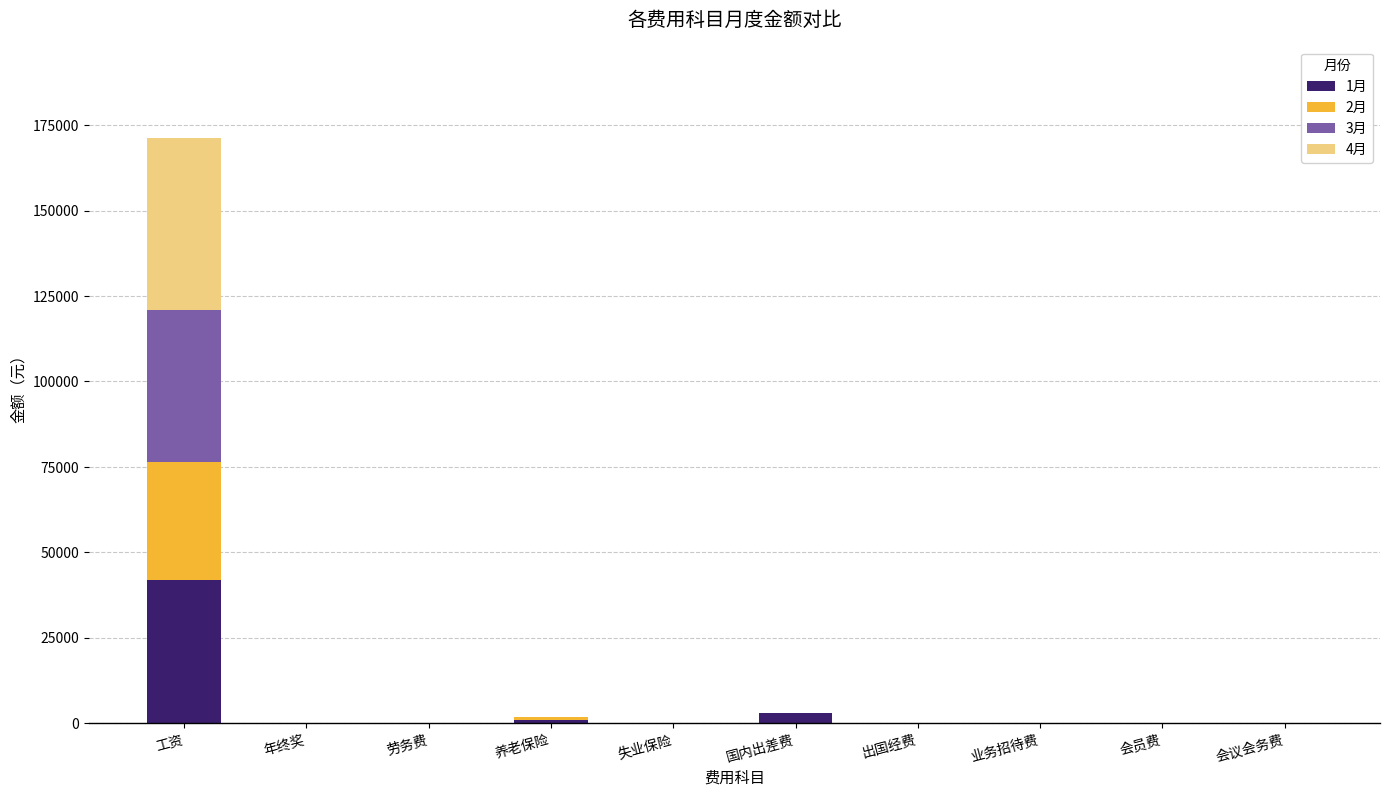

How many values in the 1月 series exceed 0?

3